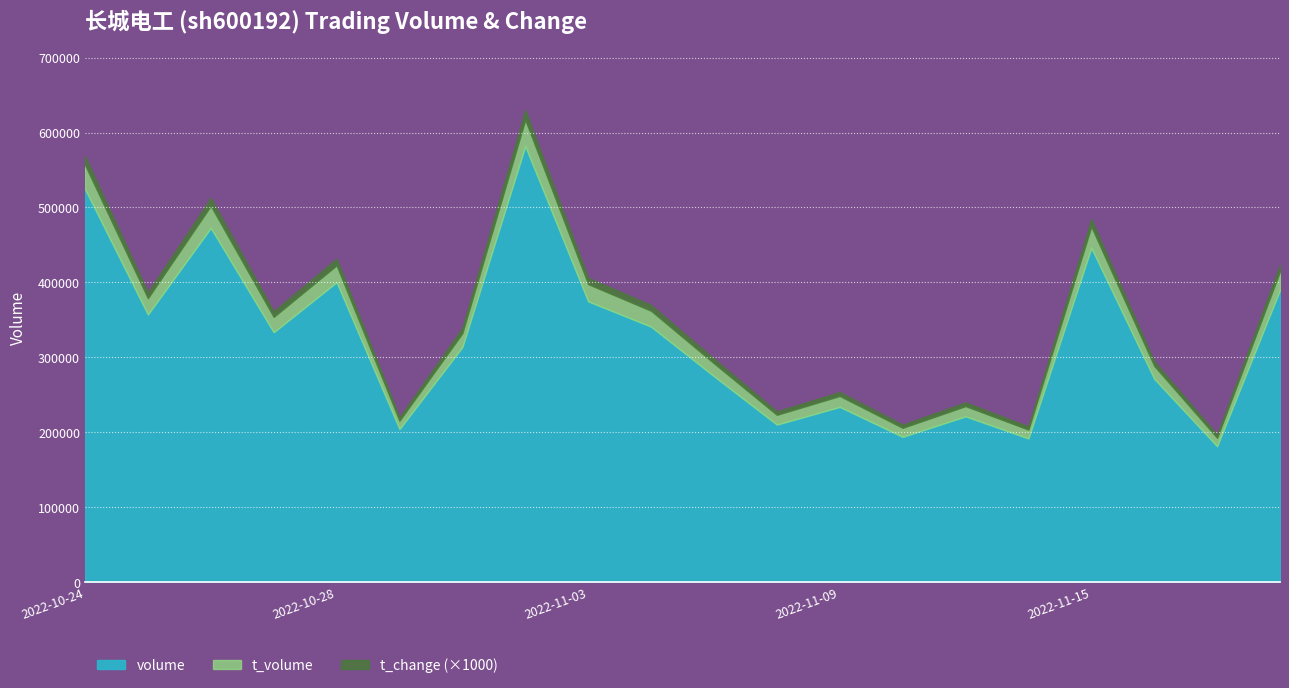

Reading left to right, transcribe all the data shown in this chart.

volume: 2022-10-24=524698.0	2022-10-25=357039.0	2022-10-26=472663.0	2022-10-27=333351.0	2022-10-28=400195.0	2022-10-31=204061.0	2022-11-01=313520.0	2022-11-02=581828.0	2022-11-03=374591.0	2022-11-04=340815.0	2022-11-07=274622.0	2022-11-08=209979.0	2022-11-09=233590.0	2022-11-10=193654.0	2022-11-11=220929.0	2022-11-14=191505.0	2022-11-15=446023.0	2022-11-16=271190.0	2022-11-17=181065.0	2022-11-18=389882.0
t_volume: 2022-10-24=32257.0	2022-10-25=21692.0	2022-10-26=29542.0	2022-10-27=20460.0	2022-10-28=22452.0	2022-10-31=11070.0	2022-11-01=18512.0	2022-11-02=35162.0	2022-11-03=22981.0	2022-11-04=21212.0	2022-11-07=17249.0	2022-11-08=13012.0	2022-11-09=14608.0	2022-11-10=11966.0	2022-11-11=13726.0	2022-11-14=11744.0	2022-11-15=28328.0	2022-11-16=17164.0	2022-11-17=11216.0	2022-11-18=24691.0
t_change: 2022-10-24=11.9	2022-10-25=8.1	2022-10-26=10.7	2022-10-27=7.5	2022-10-28=9.1	2022-10-31=4.6	2022-11-01=7.1	2022-11-02=13.2	2022-11-03=8.5	2022-11-04=7.7	2022-11-07=6.2	2022-11-08=4.8	2022-11-09=5.3	2022-11-10=4.4	2022-11-11=5.0	2022-11-14=4.3	2022-11-15=10.1	2022-11-16=6.1	2022-11-17=4.1	2022-11-18=8.8